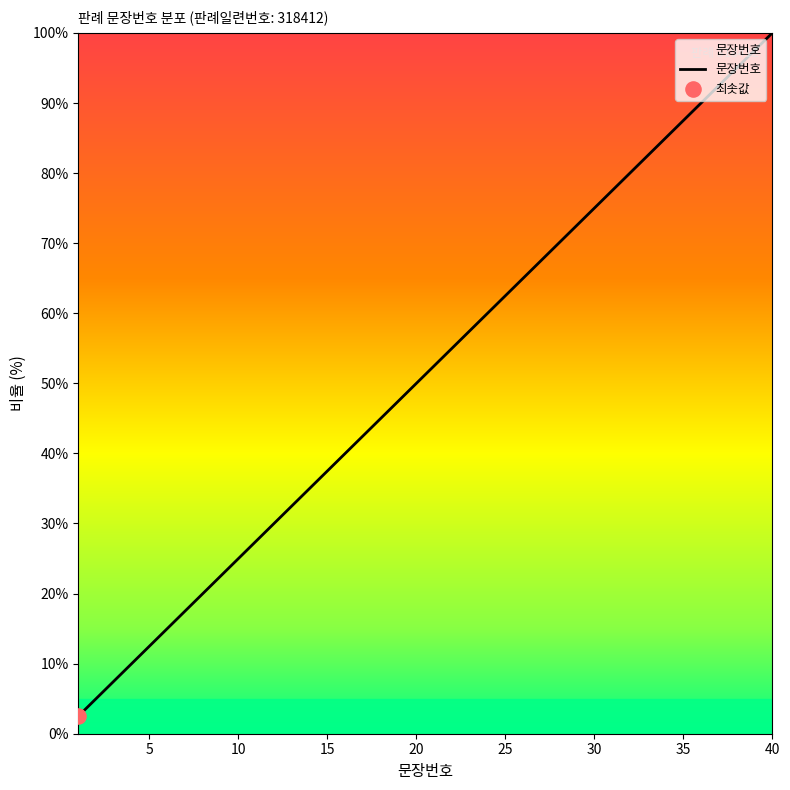

What is the difference between the maximum and minimum values?

97.5